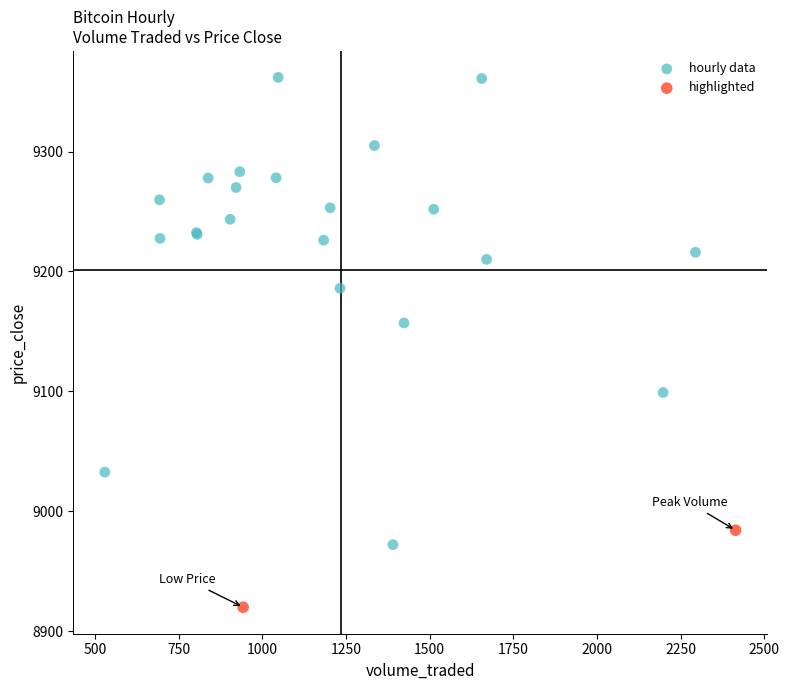

Which series reaches the maximum Y coordinate?

hourly data